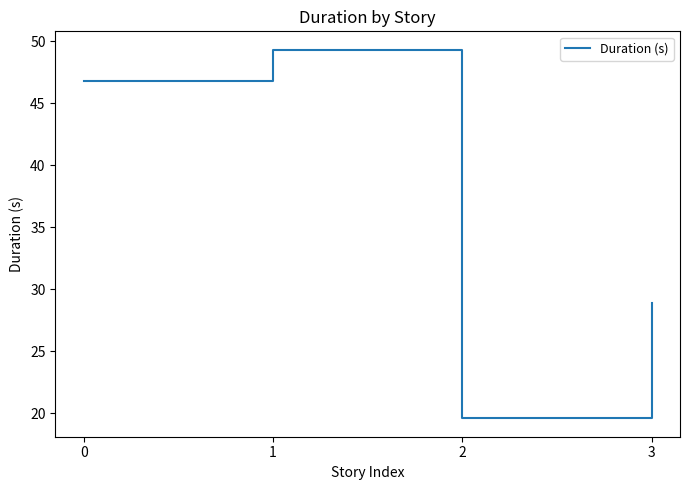

What is the difference between the second highest and second lowest values?

17.9